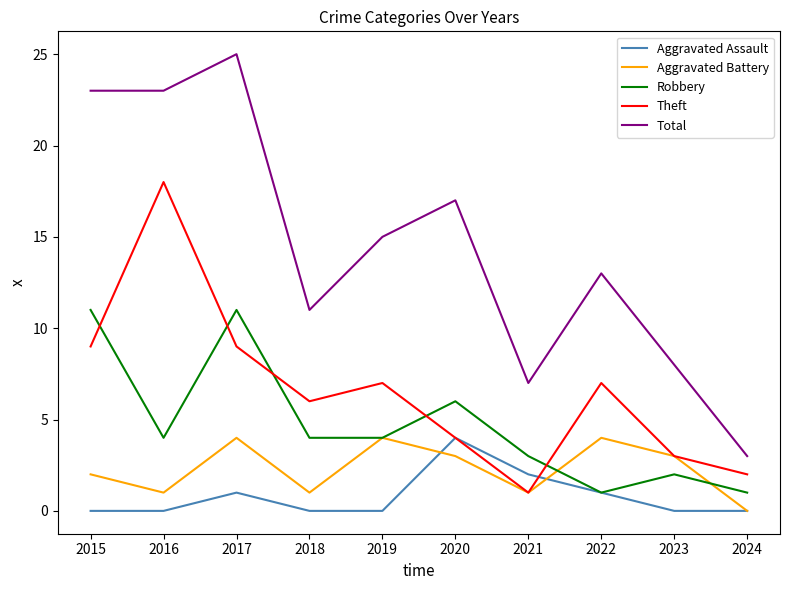

Is the value of Robbery at 2024 greater than the value of Total at 2016?

No